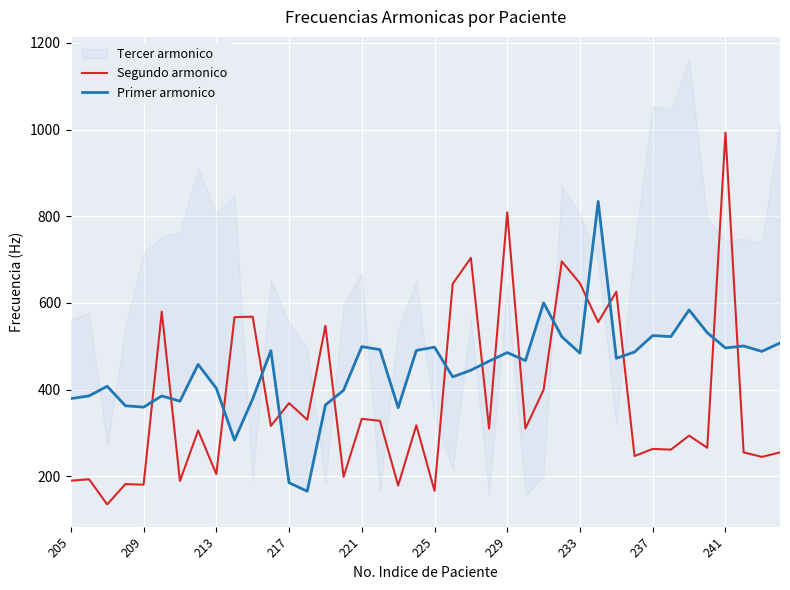

The value of Segundo armonico at 221 is 90.0. True or false?

False